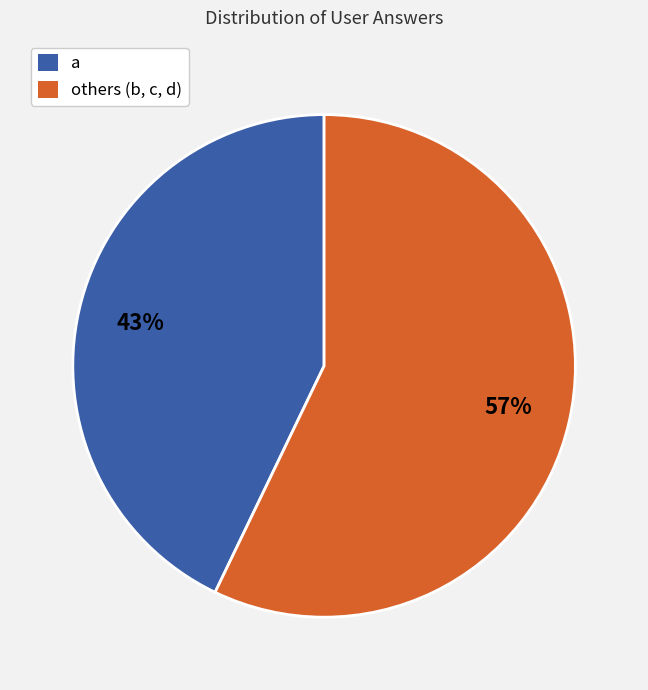

Is the sum of a and others (b, c, d) greater than half?

Yes